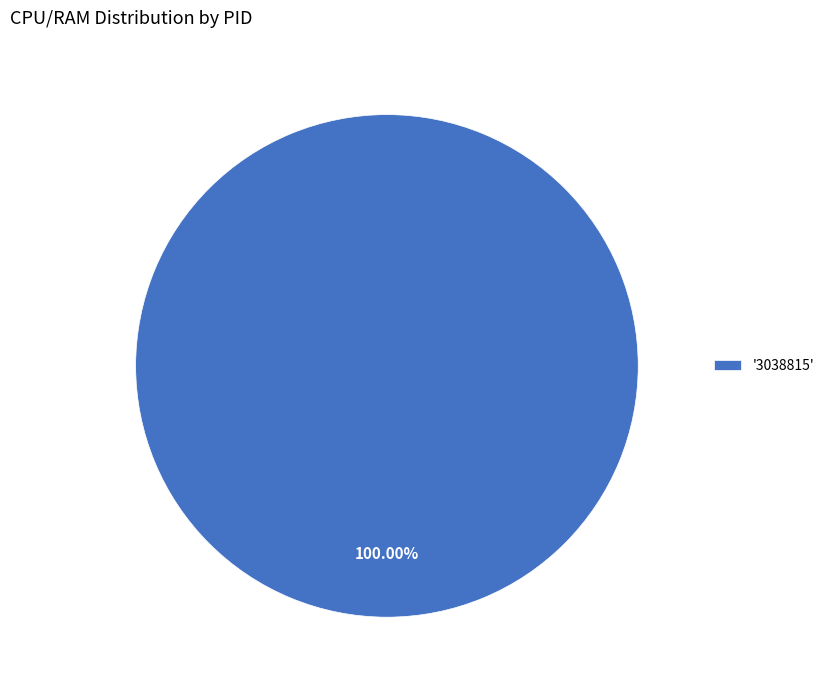

Which category accounts for the majority?

'3038815'